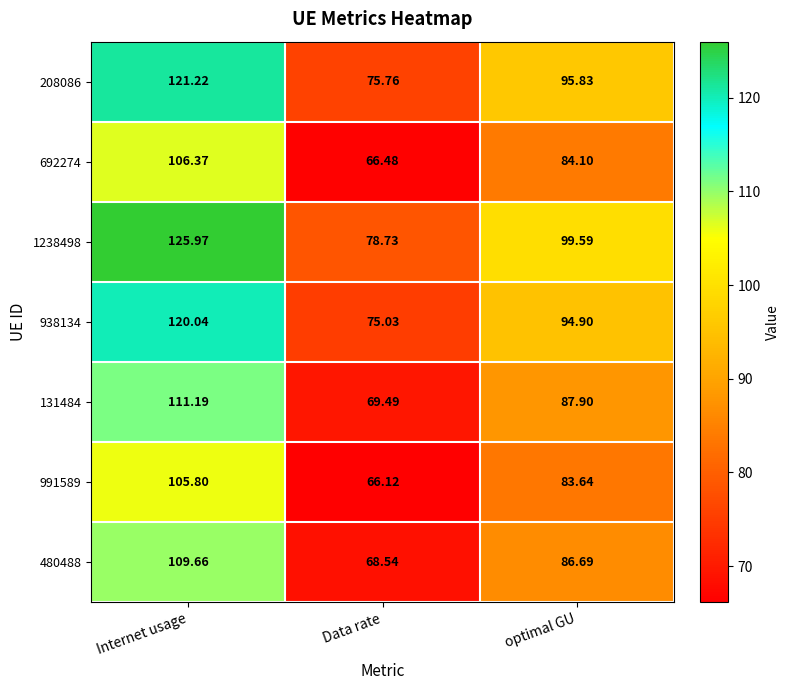

List the labels in order of 991589 value, smallest first.

Data rate, optimal GU, Internet usage